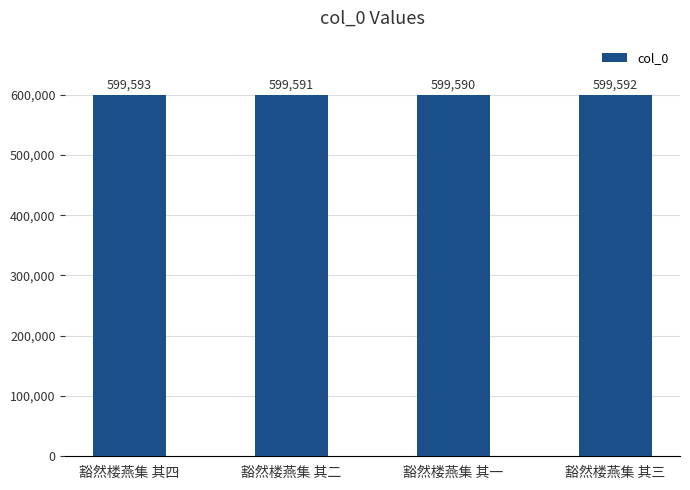

What is the sum of the values at 豁然楼燕集 其三 and 豁然楼燕集 其二?

1199183